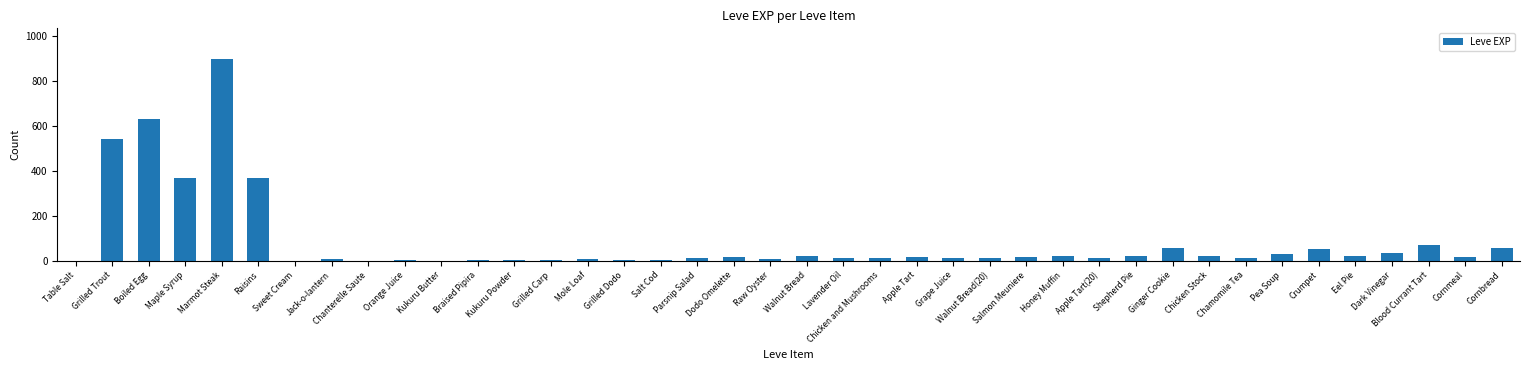

What is the approximate value at Grilled Trout, to the nearest 100?

500